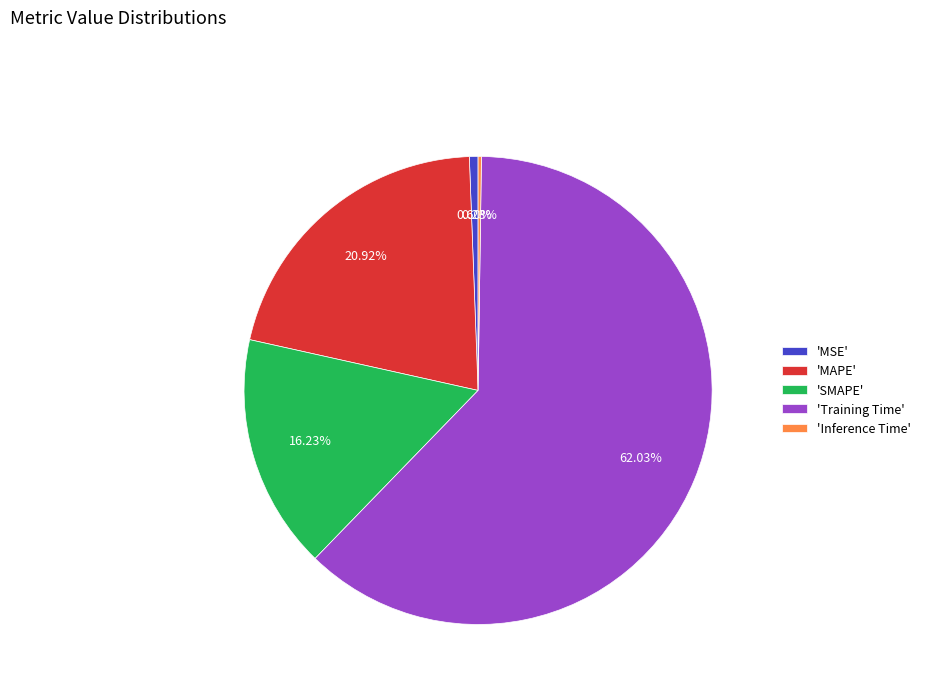

Which has a higher value, 'SMAPE' or 'MAPE'?

'MAPE'